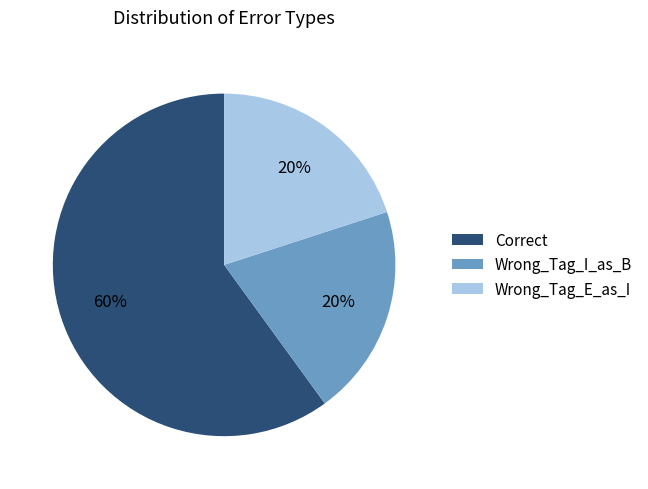

Which category has the biggest portion of the pie?

Correct